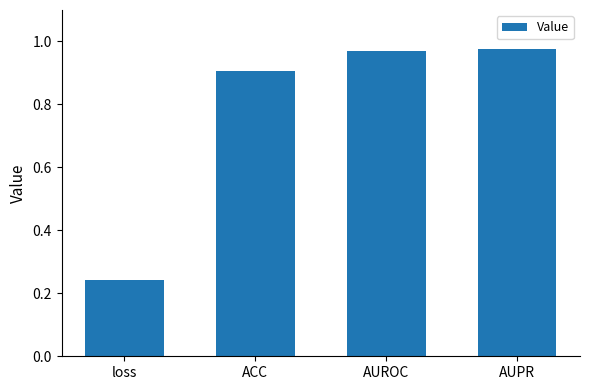

What is the change in value from ACC to AUPR?

+0.1